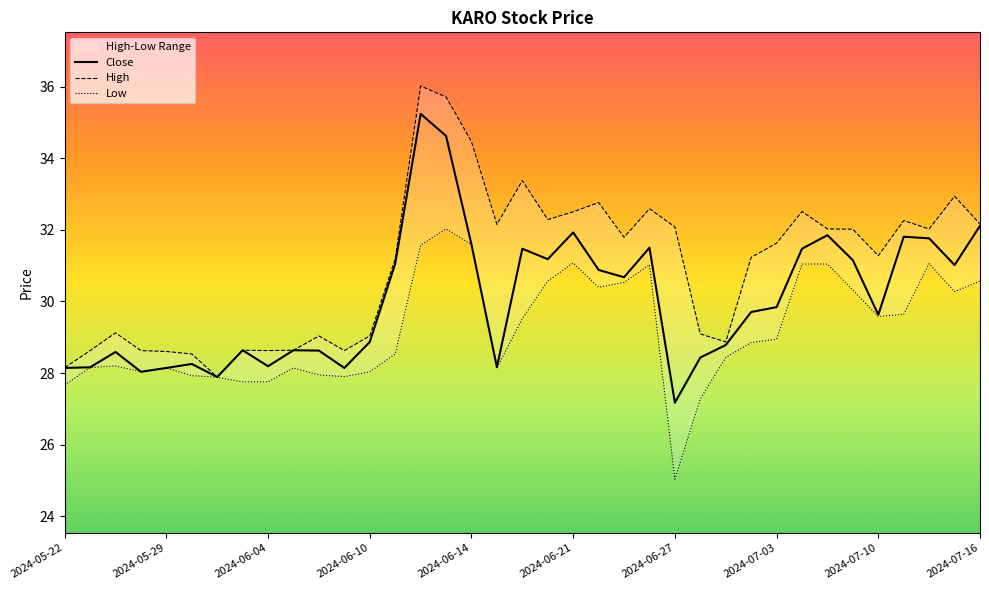

Which series has the largest range (max minus min)?

High